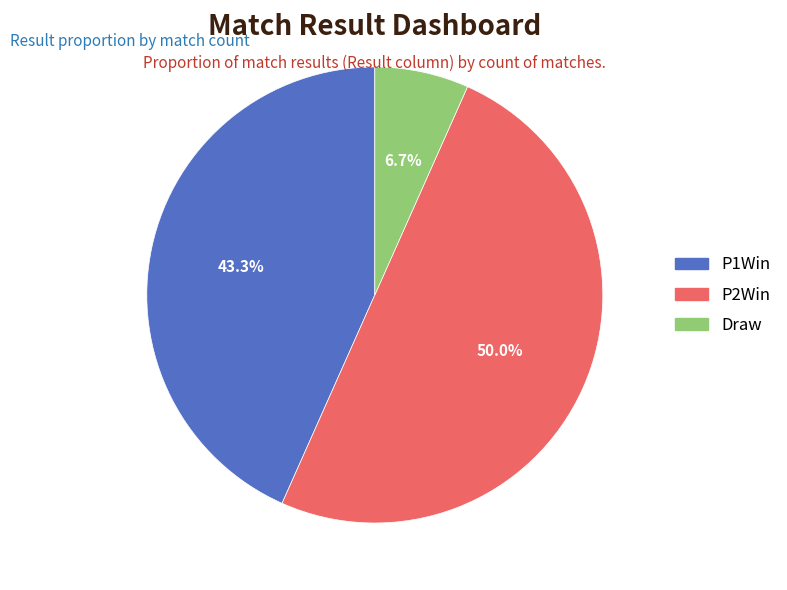

Which has a higher value, P2Win or P1Win?

P2Win